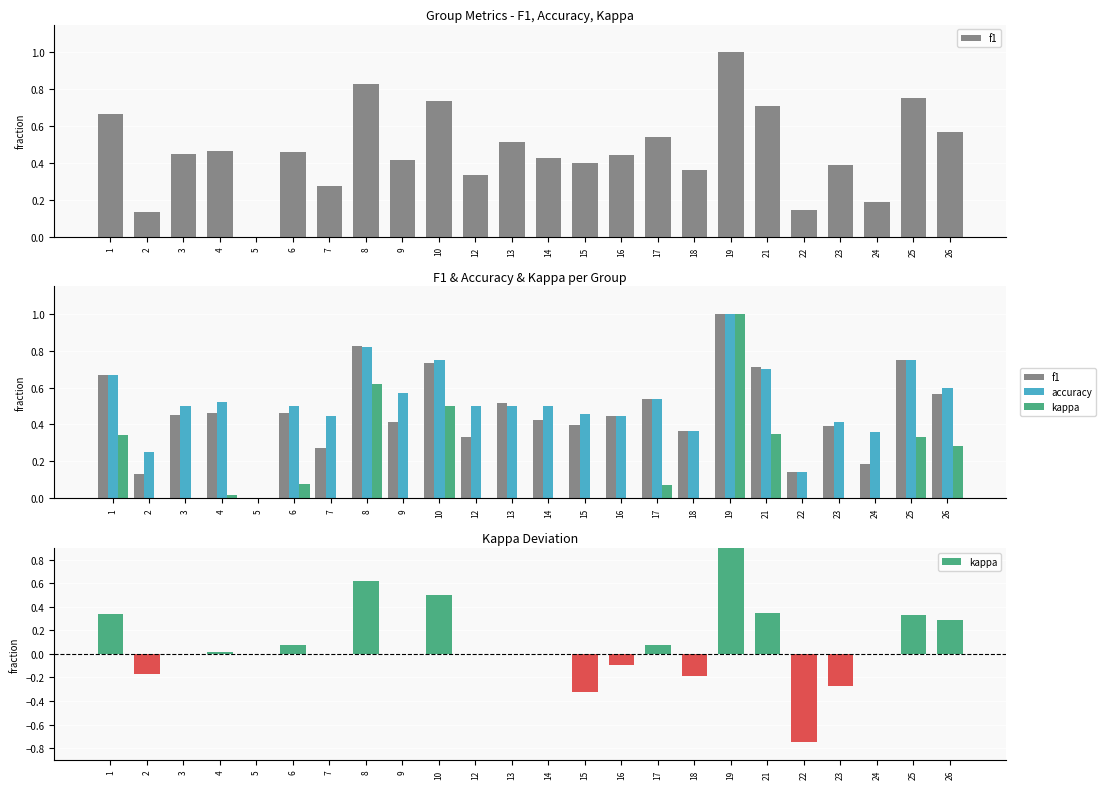

How many positive values does the f1 series have?

23